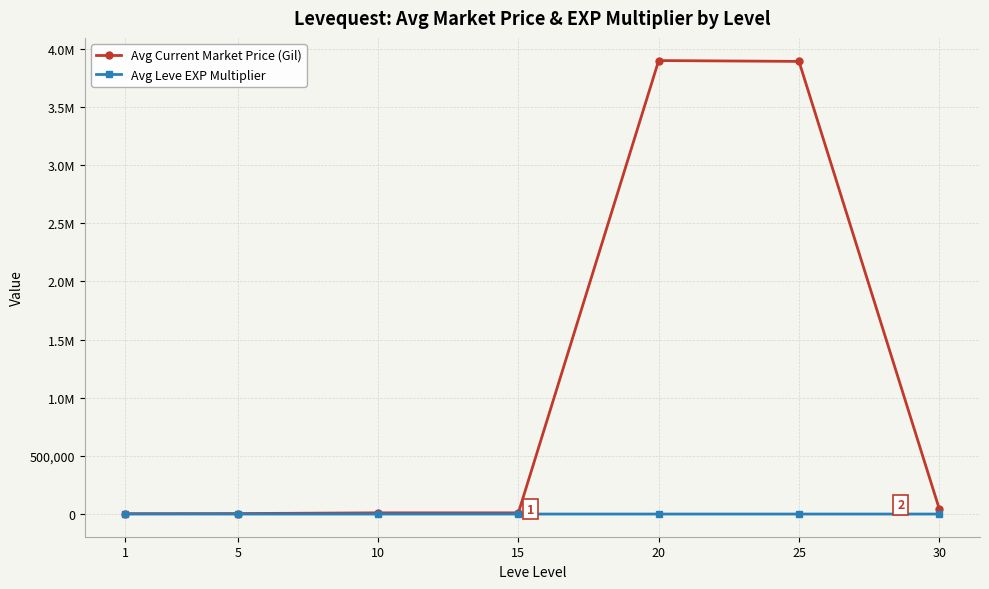

What are all the series names shown in the legend?

Avg Current Market Price (Gil), Avg Leve EXP Multiplier